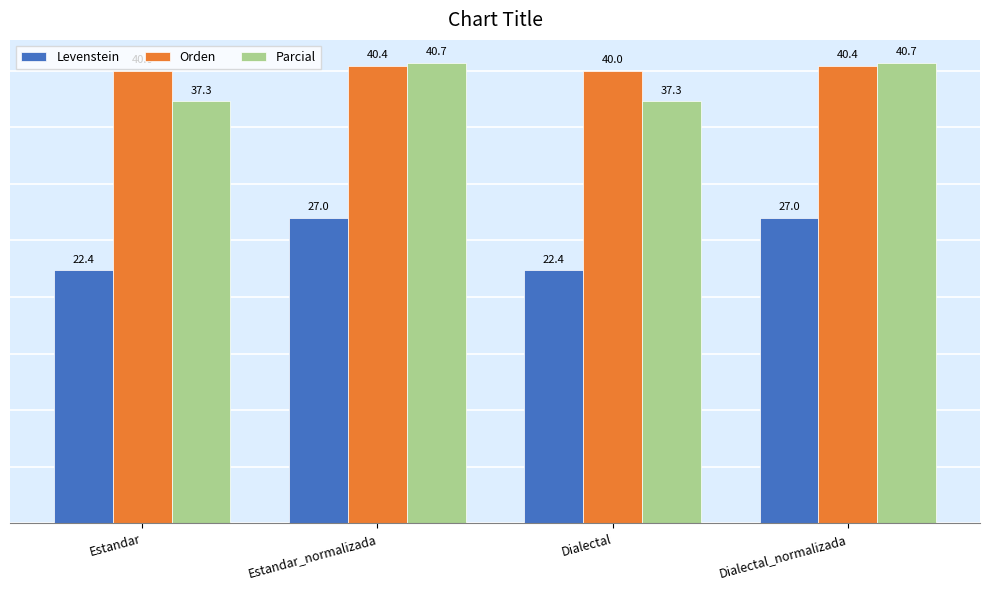

What is the minimum value for Parcial?

37.3